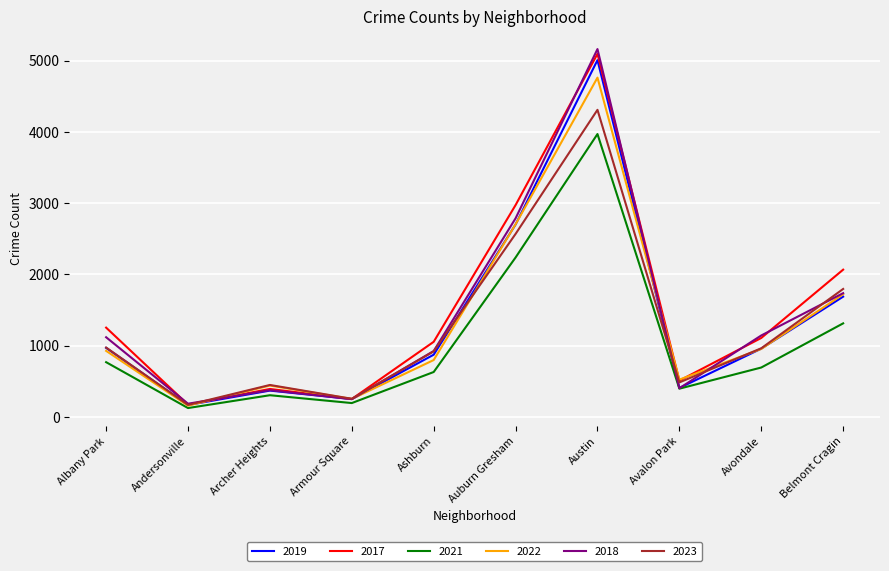

How many lines are shown in the chart?

6